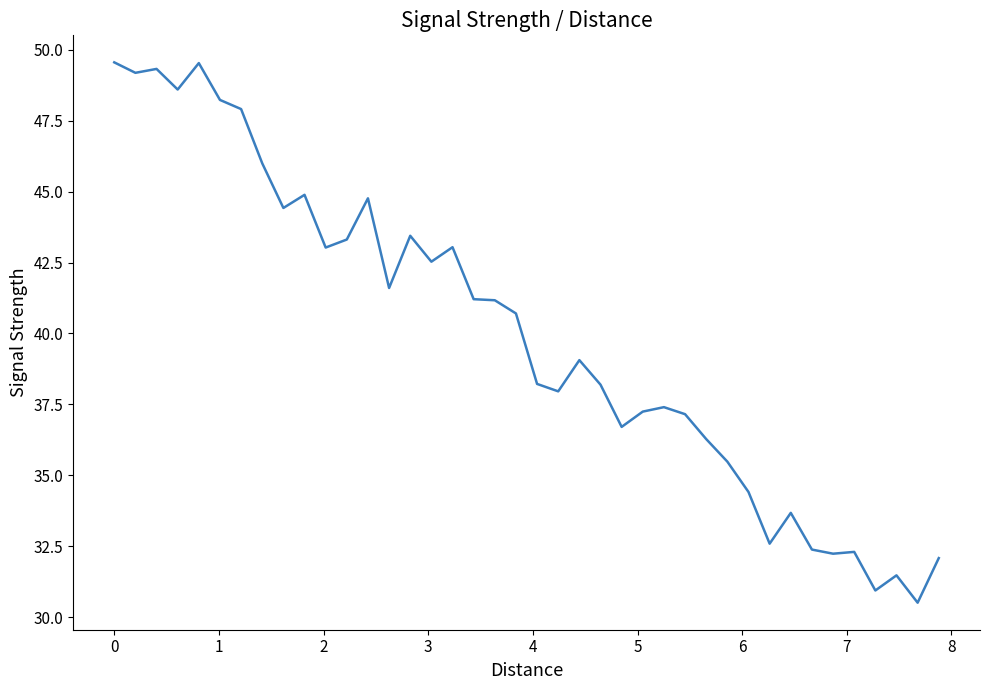

Does the chart display data point markers on the line(s)?

No